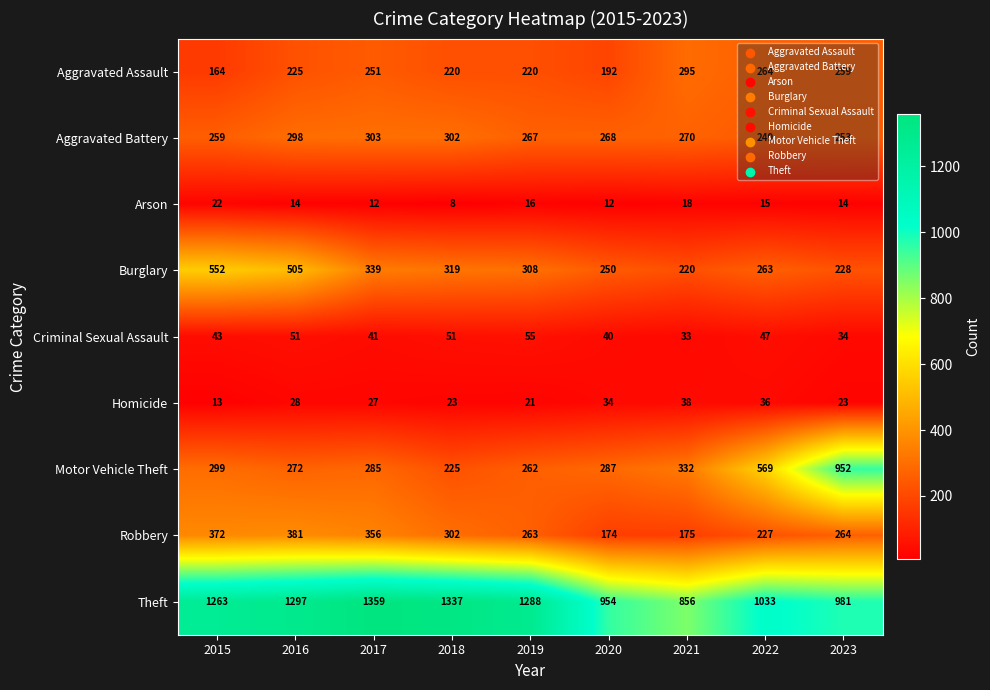

At how many categories does at least one series exceed 768?

9